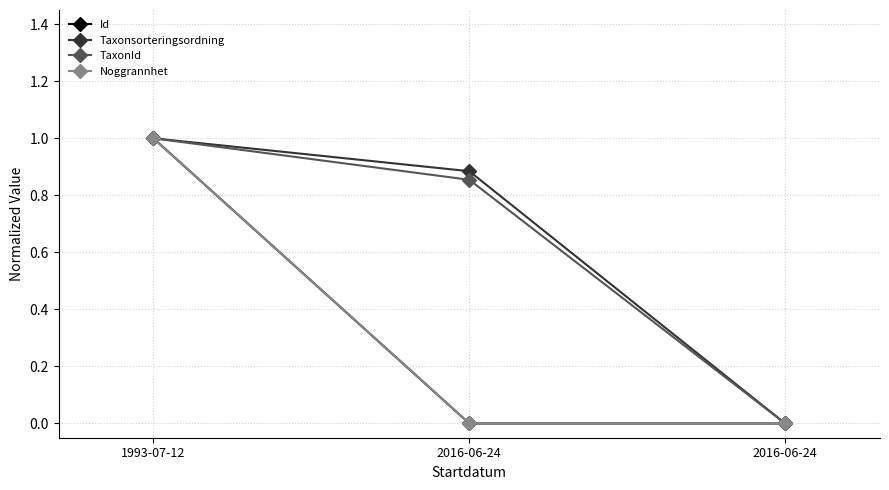

True or false: Taxonsorteringsordning has a value of 0.0 at 2016-06-24.

True